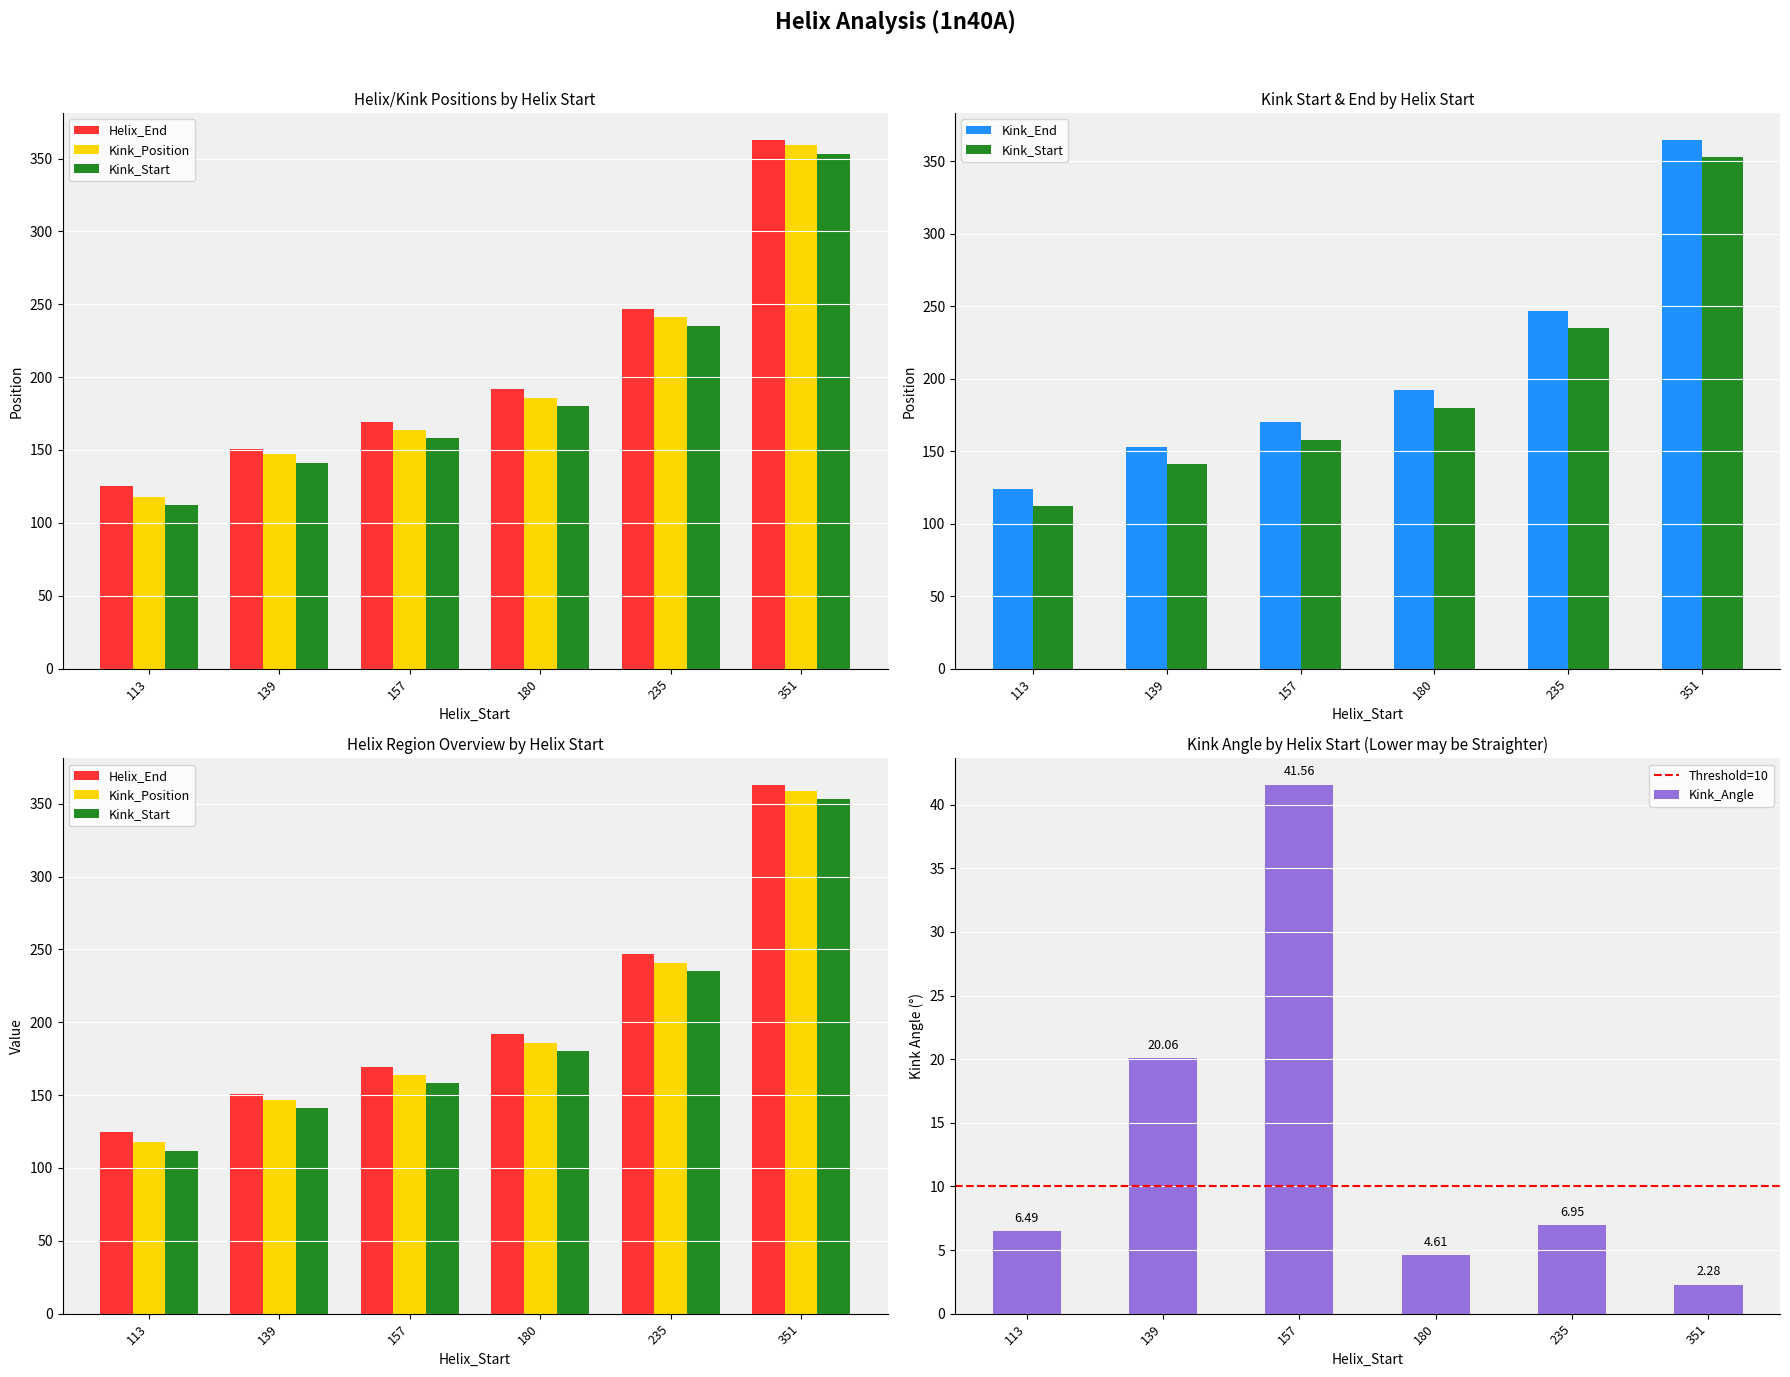

Which series changed the most between 113 and 235?

Kink_Position